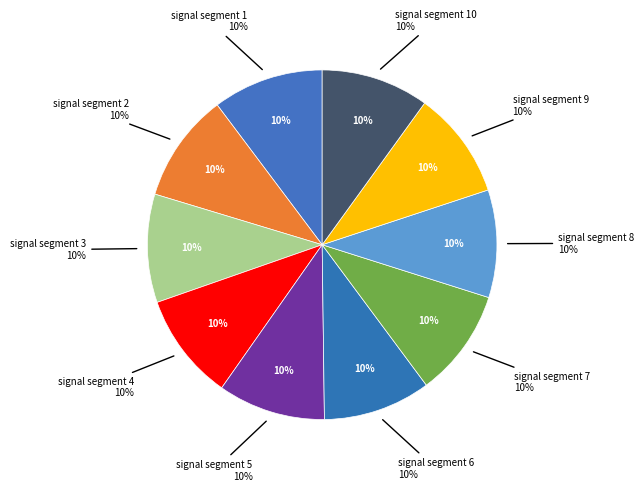

How many slices are in this pie chart?

10